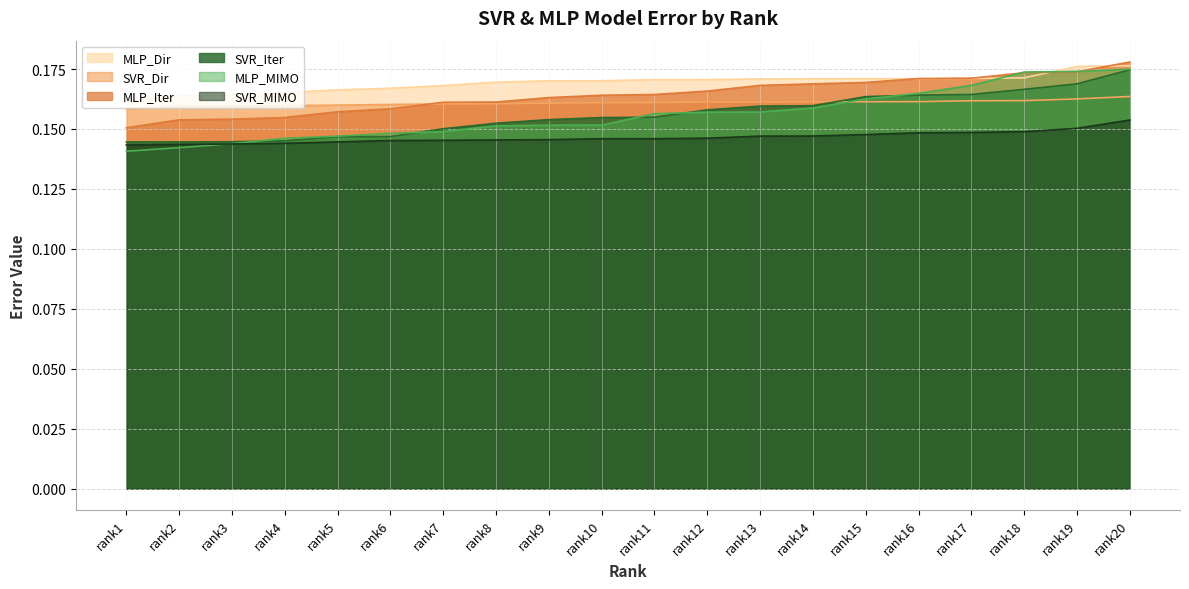

Between which two adjacent categories do MLP_Dir and MLP_Iter first intersect?

rank15 and rank16